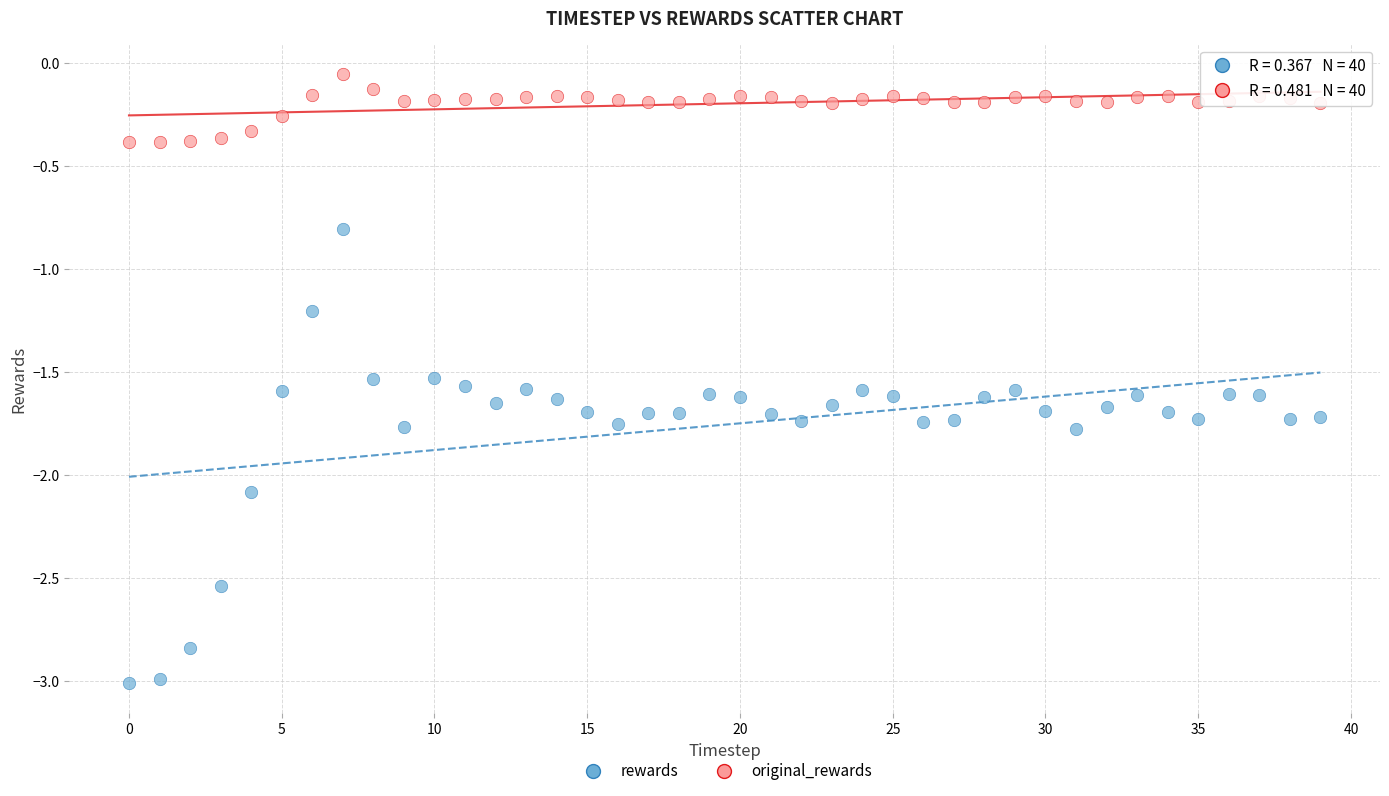

Which series contains the highest Y value?

original_rewards